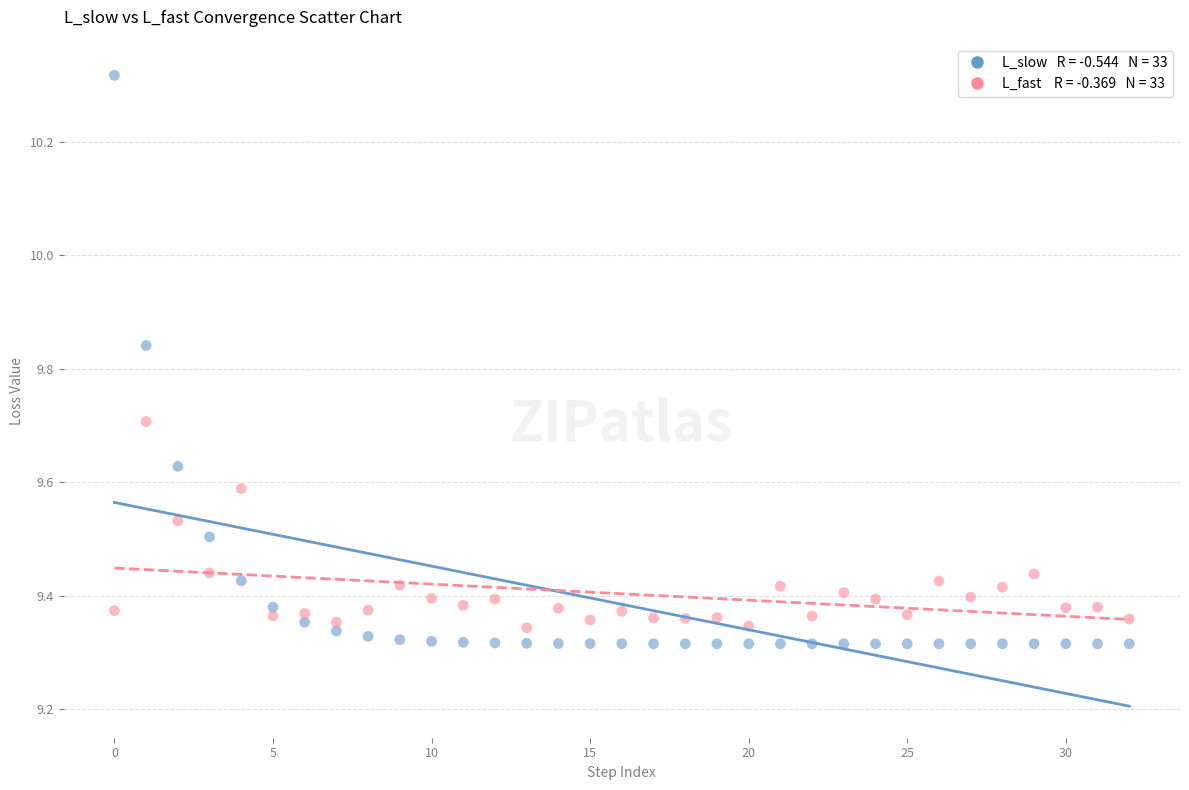

Across all data points, what is the range of Y values (max minus min)?

1.0